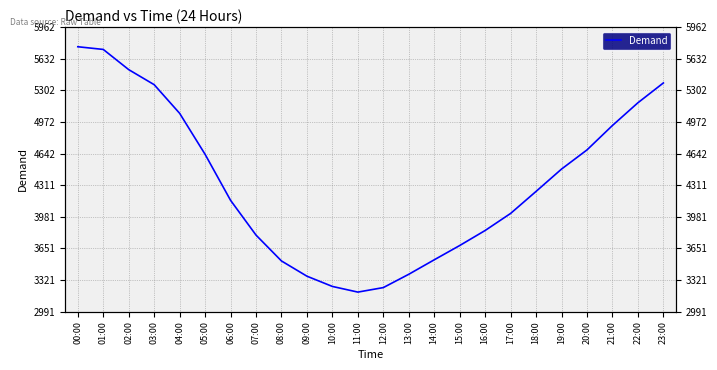

How many values are below 4247?

12